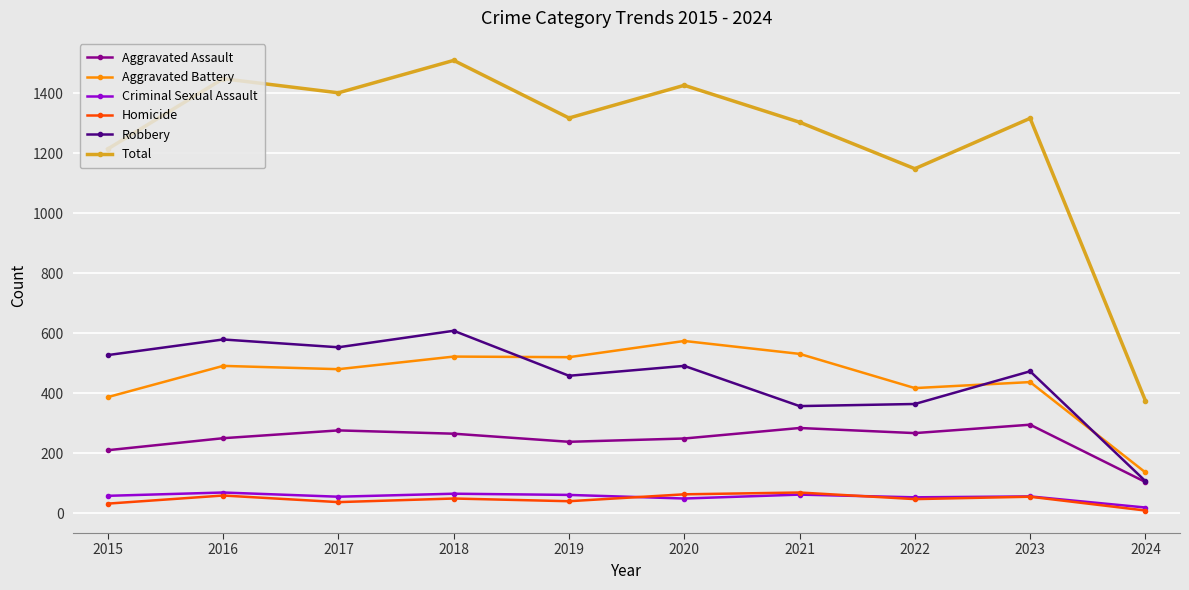

What is the spread (max minus min) of values at 2016?

1389